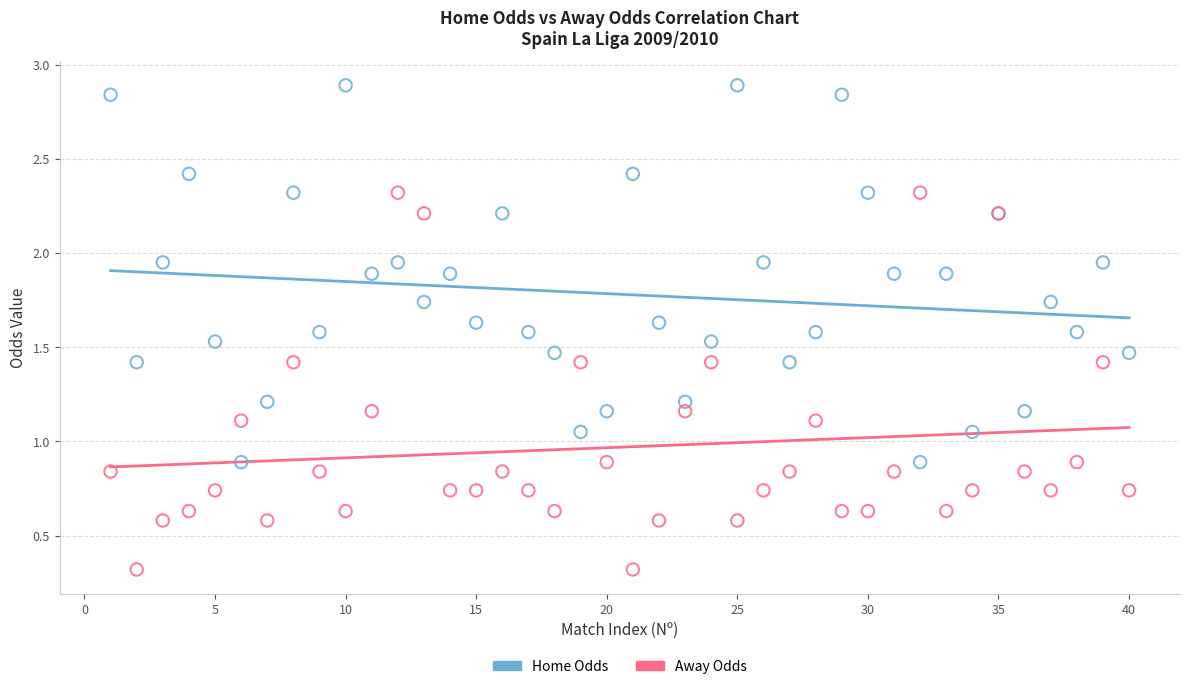

What is the X range (max minus min) for the scatter plot?

39.0